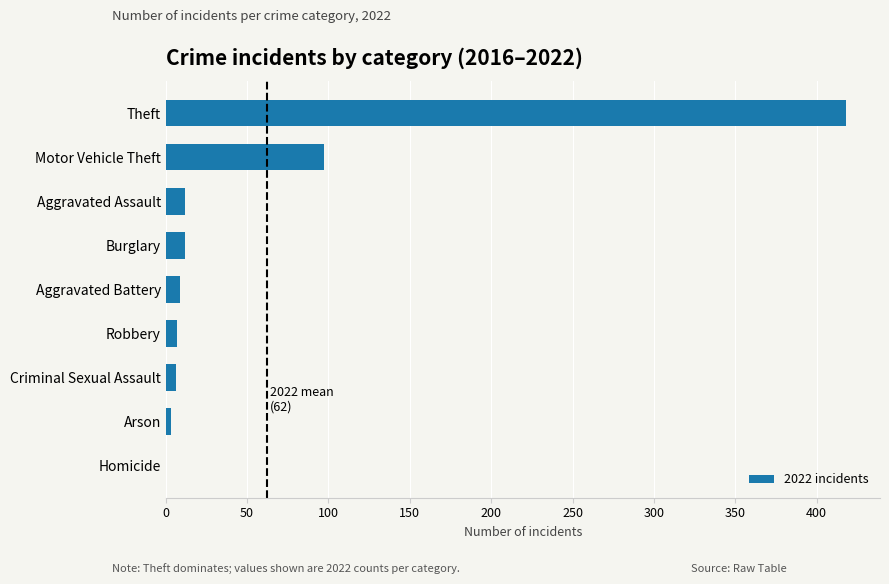

Between Motor Vehicle Theft and Burglary, which is larger?

Motor Vehicle Theft